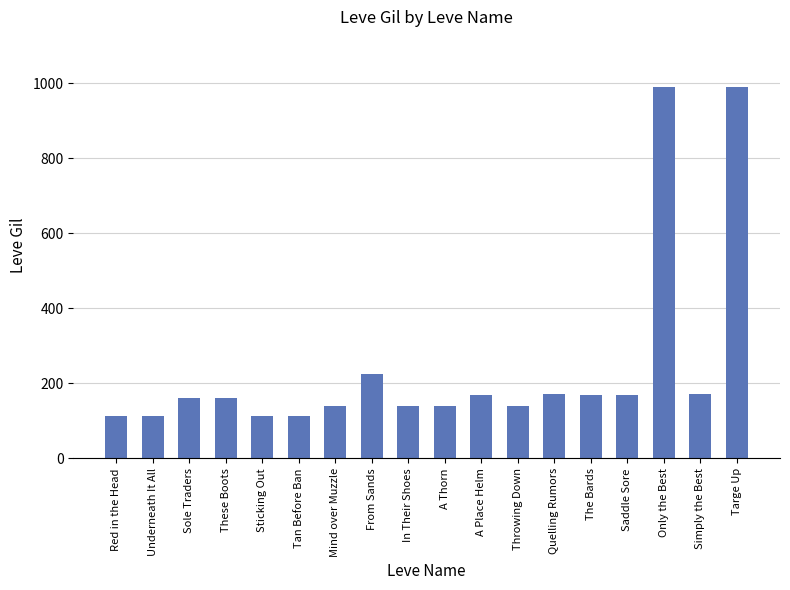

True or false: the data shows 112 at Underneath It All.

True